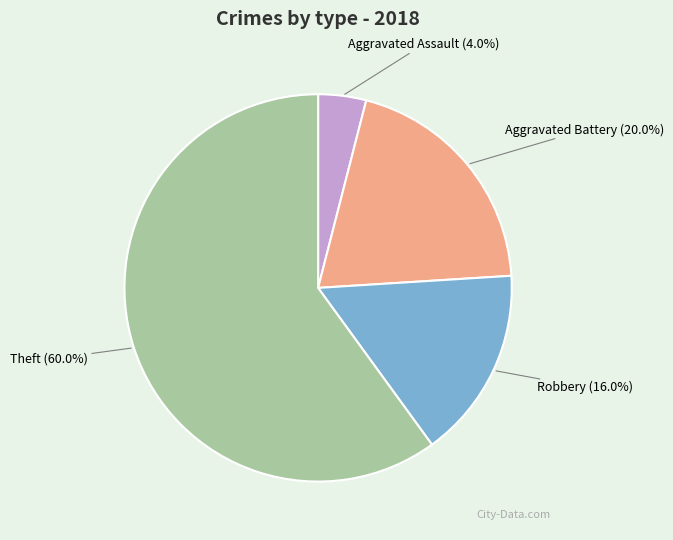

What percentage do Aggravated Assault and Robbery together represent?

20.0%